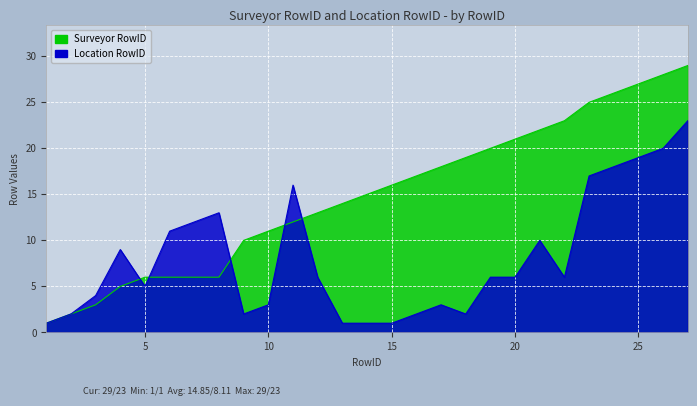

True or false: Location RowID has a value of 20 at 26.

True